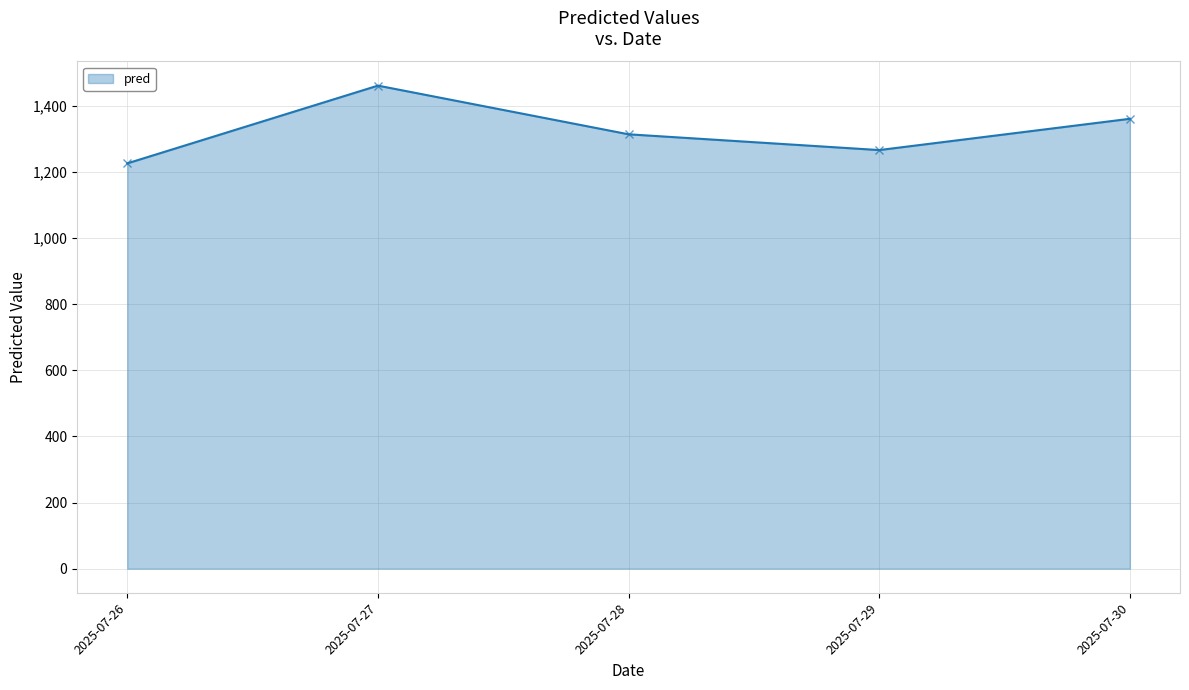

The value at 2025-07-27 is 746.0. True or false?

False